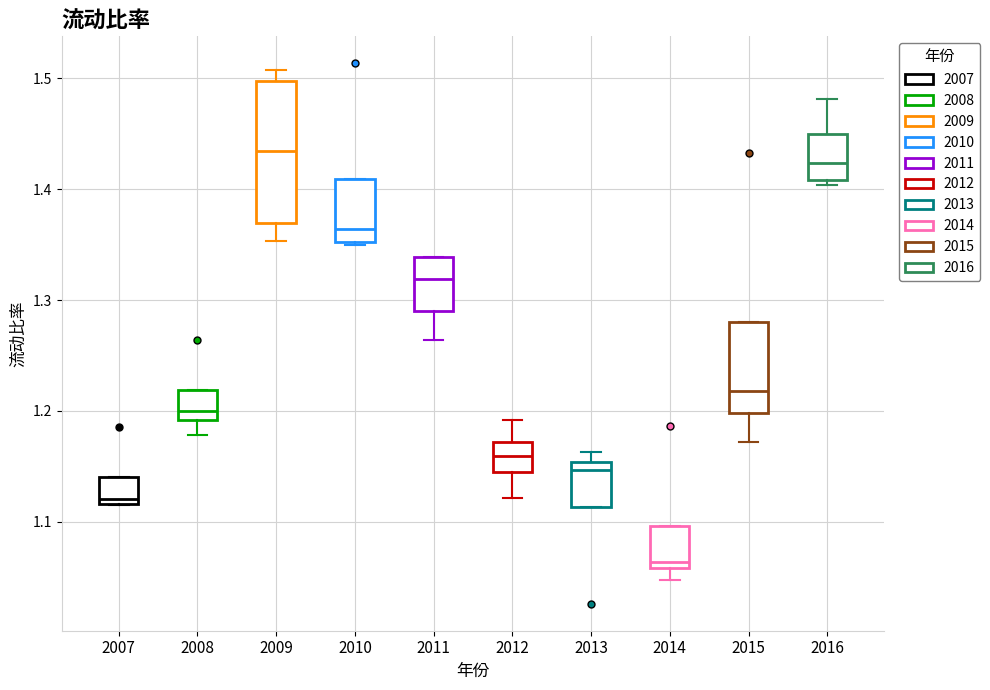

Reading left to right, transcribe this box plot: for each box, give where its median line is, the range the box spans, and where its two whiskers end, as read against the y-axis. The values are not printed on the chart, so give them approximately, as read against the axis.

2007: median 1.12 (just above the box's lower edge), box 1.12 to 1.14, whiskers 1.12 to 1.14
2008: median 1.20, box 1.19 to 1.22, whiskers 1.18 to 1.22
2009: median 1.43, box 1.37 to 1.50, whiskers 1.35 to 1.51
2010: median 1.36, box 1.35 to 1.41, whiskers 1.35 (just below the box's lower edge) to 1.41
2011: median 1.32, box 1.29 to 1.34, whiskers 1.26 to 1.34
2012: median 1.16, box 1.14 to 1.17, whiskers 1.12 to 1.19
2013: median 1.15 (just below the box's upper edge), box 1.11 to 1.15, whiskers 1.11 to 1.16
2014: median 1.06 (just above the box's lower edge), box 1.06 to 1.10, whiskers 1.05 to 1.10
2015: median 1.22, box 1.20 to 1.28, whiskers 1.17 to 1.28
2016: median 1.42, box 1.41 to 1.45, whiskers 1.40 to 1.48